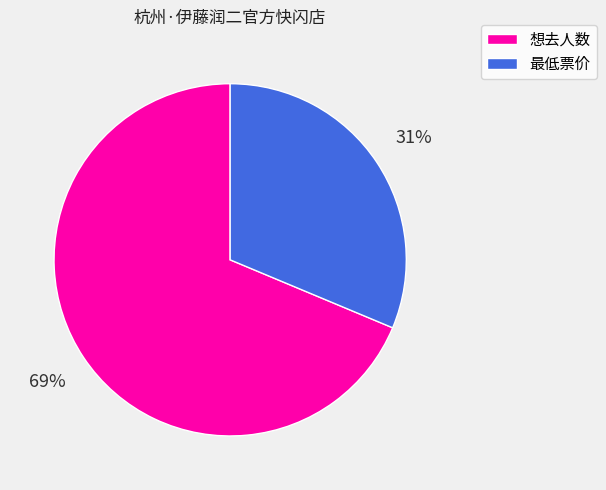

Combined, do 最低票价 and 想去人数 account for over 50%?

Yes